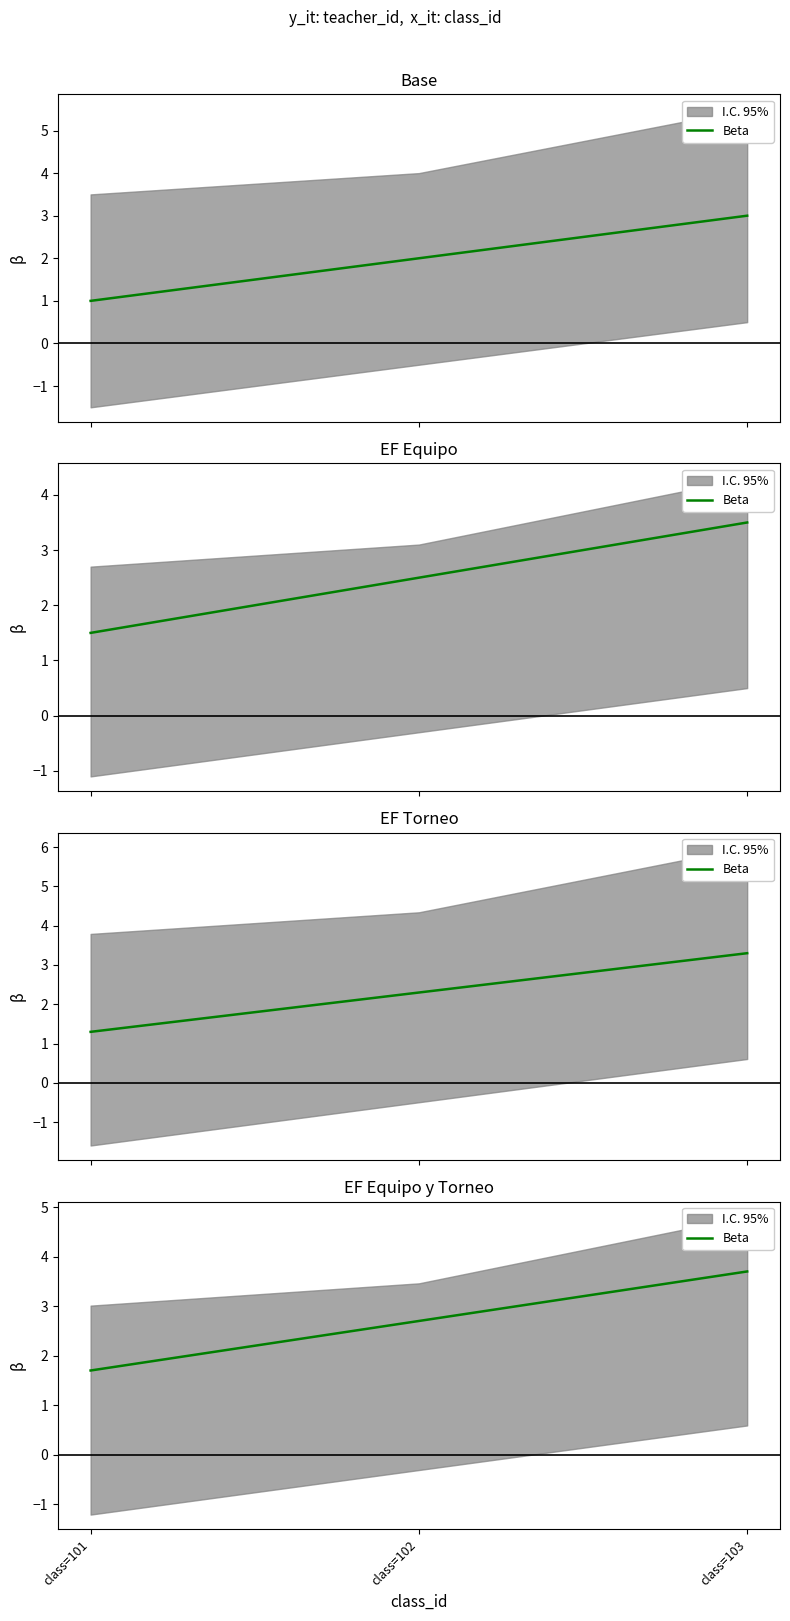

What is the value of the 1st point from the left?

1.7